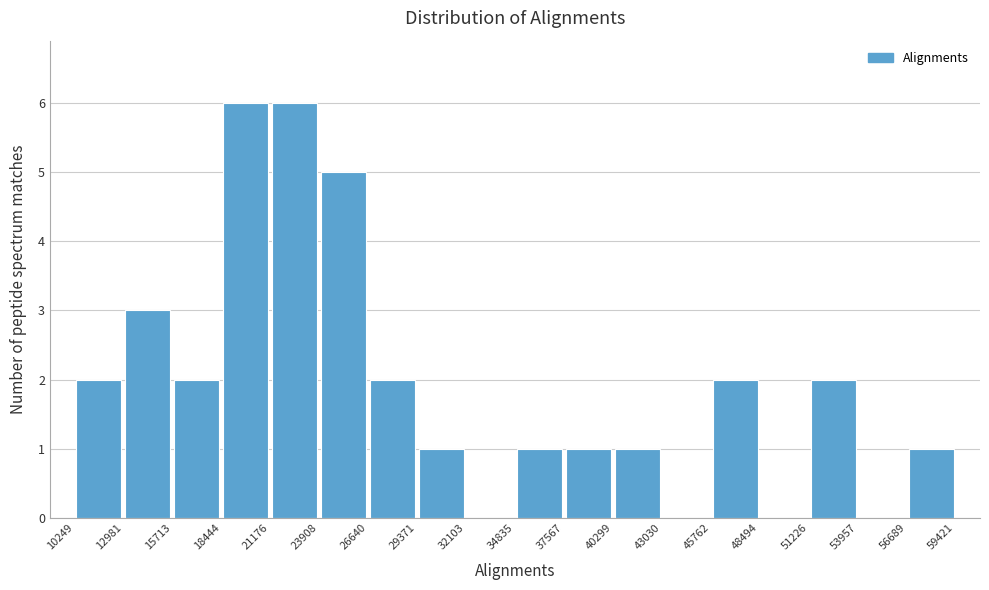

What is the height of the bar covering 23908 to 26640 on the x-axis? The values are not printed on the chart, so give them approximately, as read against the axis.

5